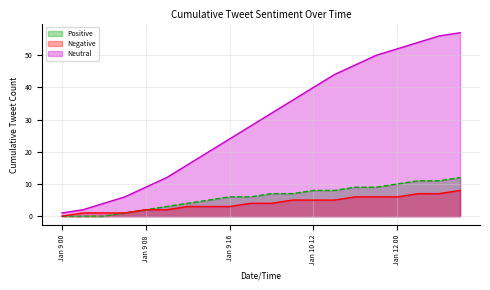

At how many categories does at least one series exceed 56?

1